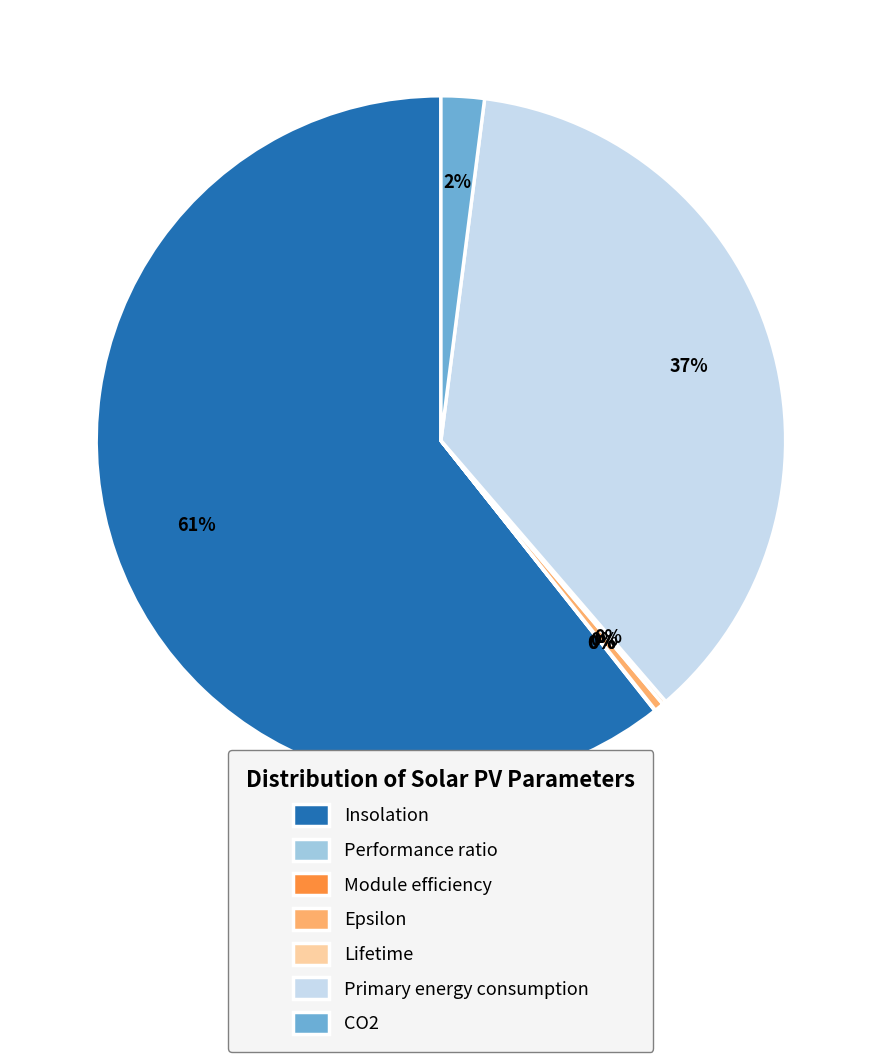

The Primary energy consumption slice represents 47% of the pie. True or false?

False